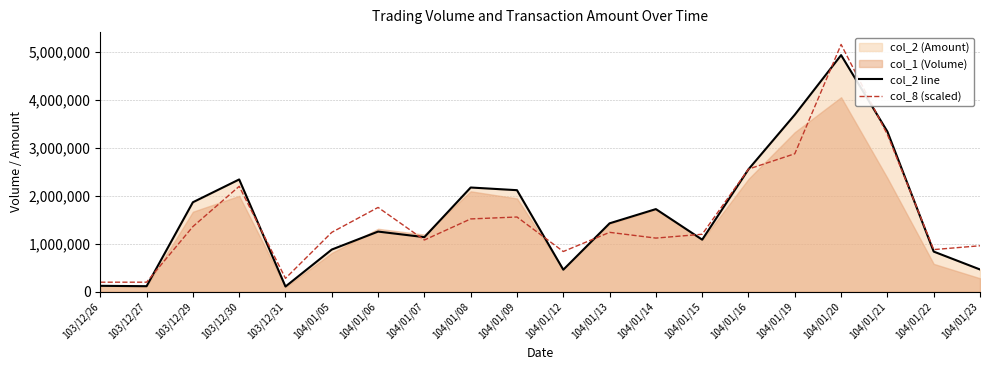

Where does the col_8 (scaled) series first go above 1240000?

103/12/29